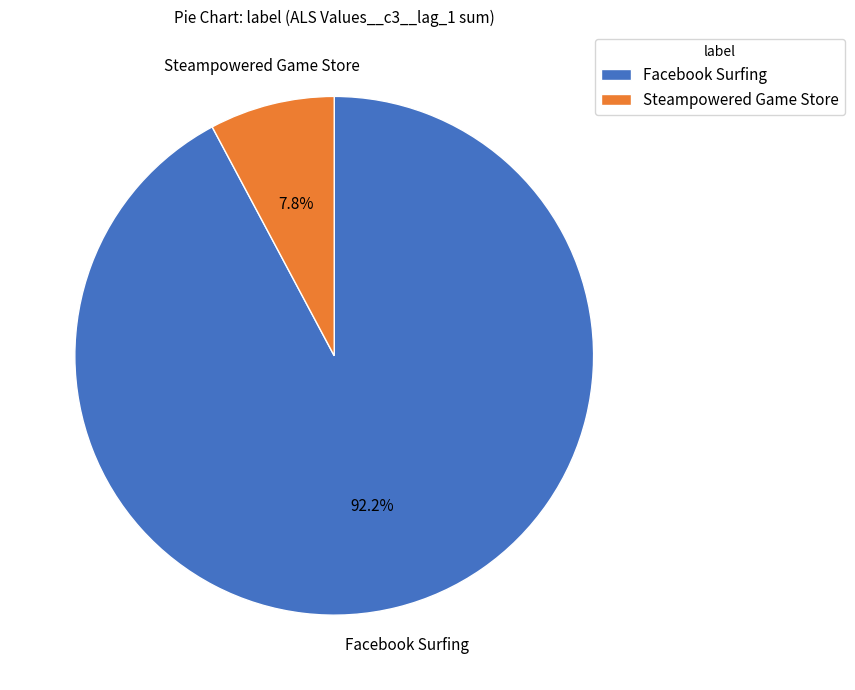

What percentage do Steampowered Game Store and Facebook Surfing together represent?

100.0%